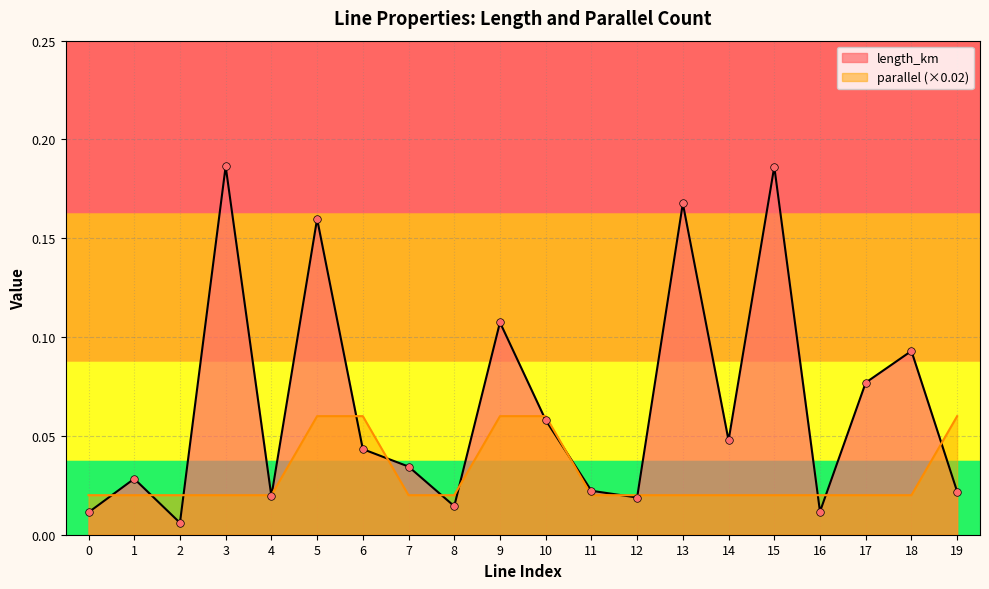

Is the value of parallel at 3 greater than the value of length_km at 17?

No